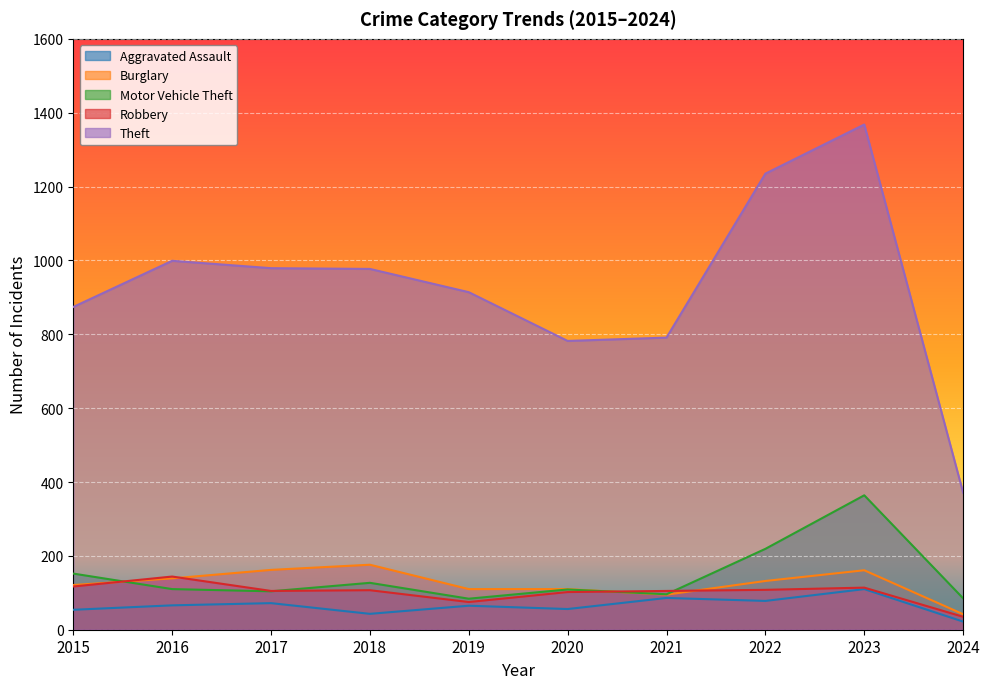

Which series has the largest range (max minus min)?

Theft